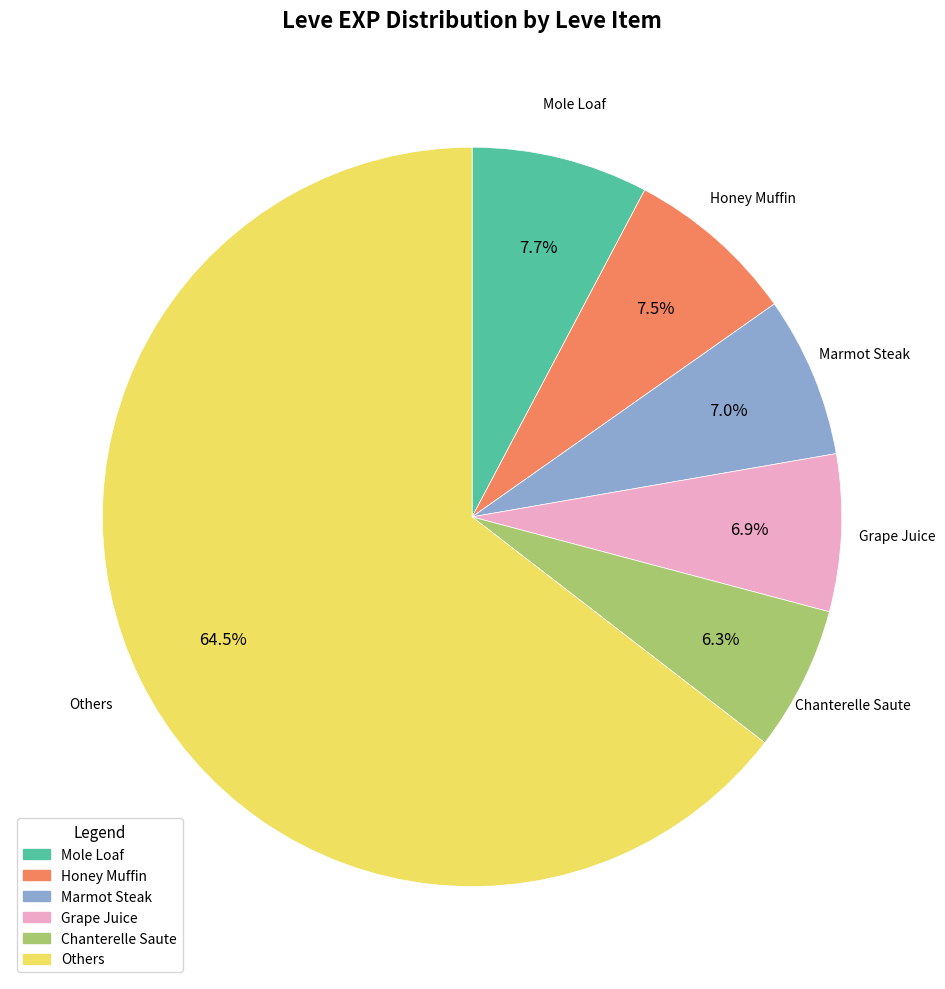

Which category accounts for the majority?

Others